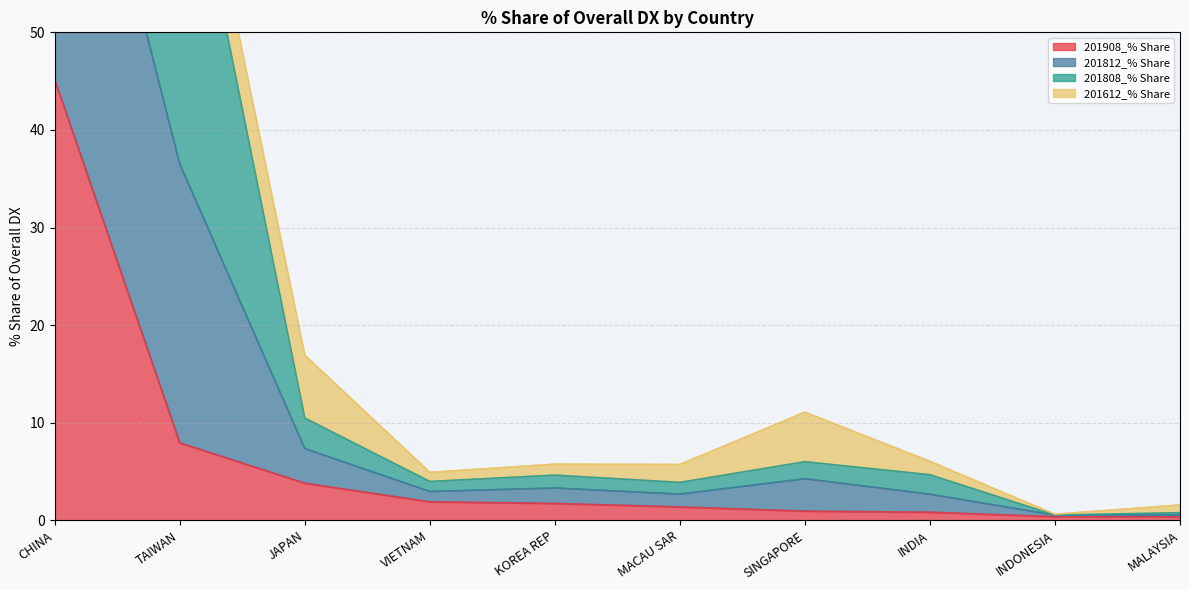

What position from the left is KOREA REP?

5